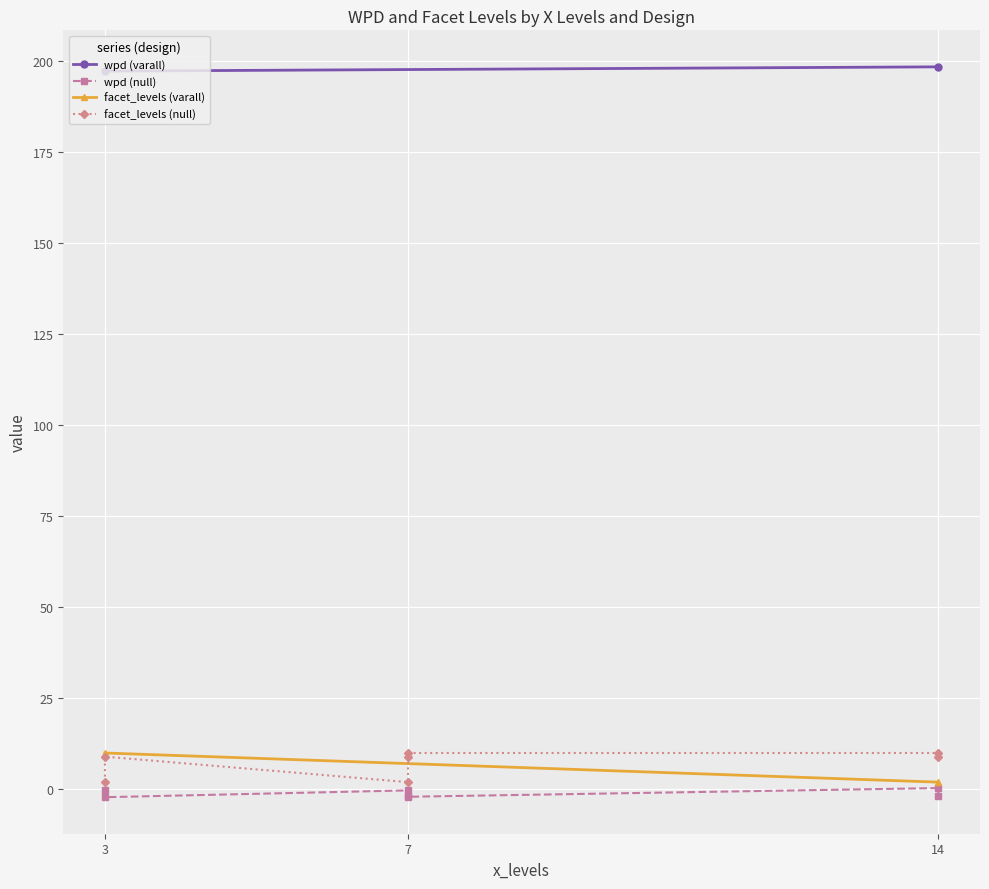

True or false: wpd and facet_levels intersect in this chart.

True